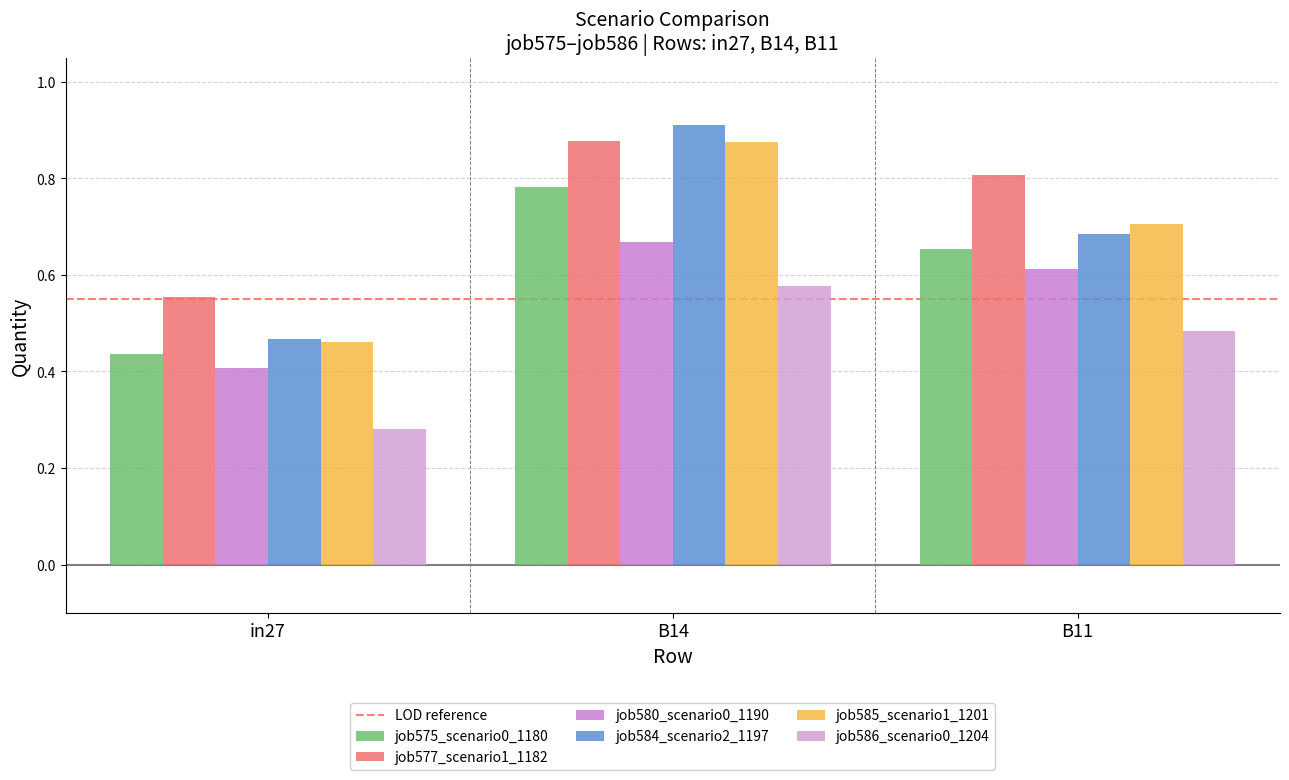

True or false: job577_scenario1_1182 has a value of 0.6 at in27.

True